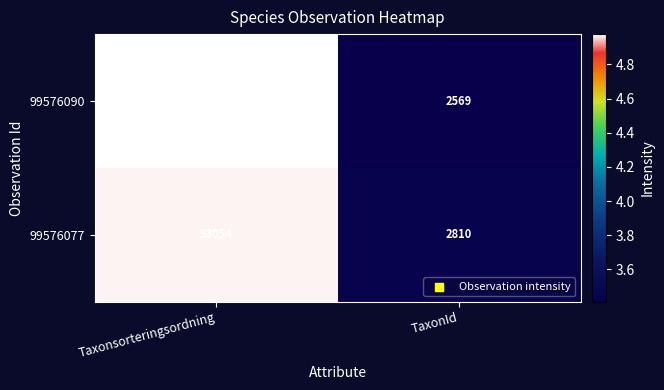

Rank the series by their maximum value, from highest to lowest.

99576090, 99576077